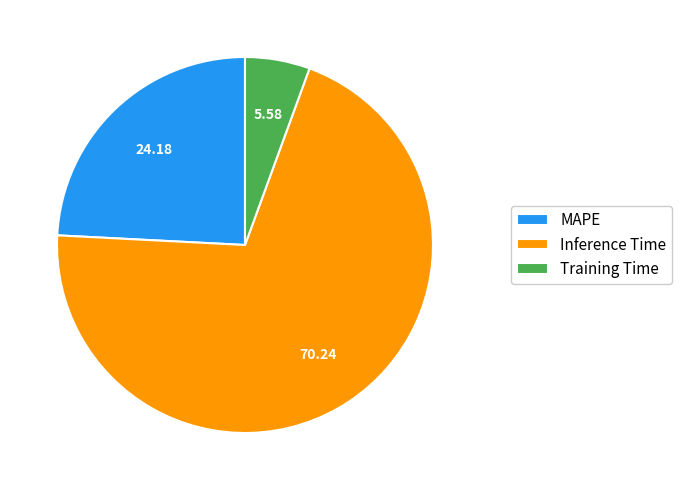

Which category accounts for the majority?

Inference Time